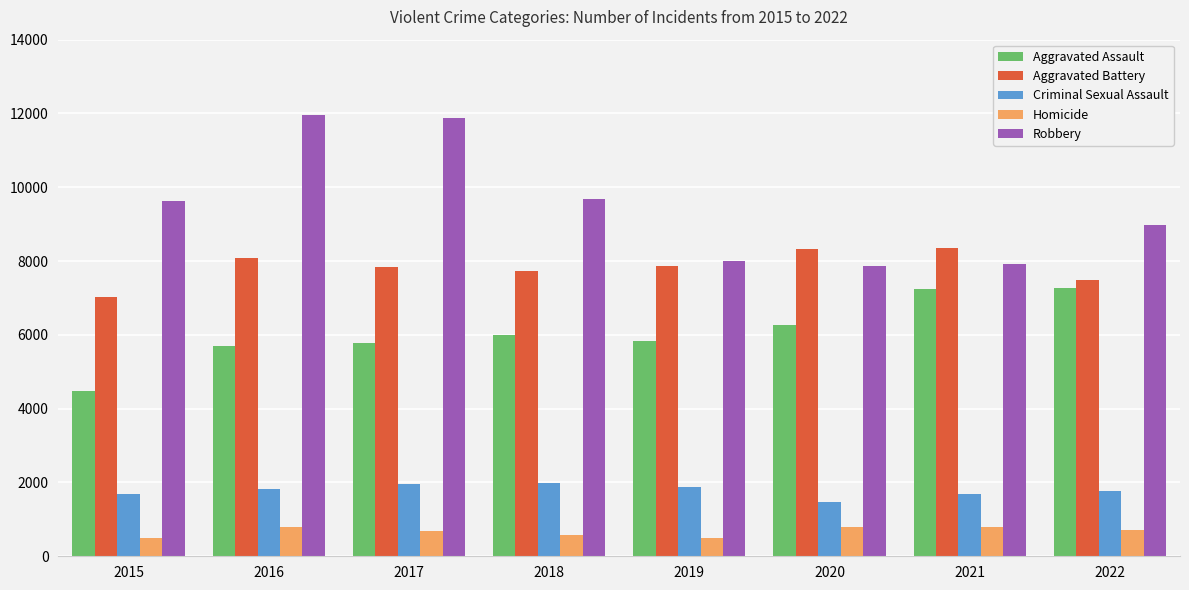

What is the maximum value for Robbery?

11960